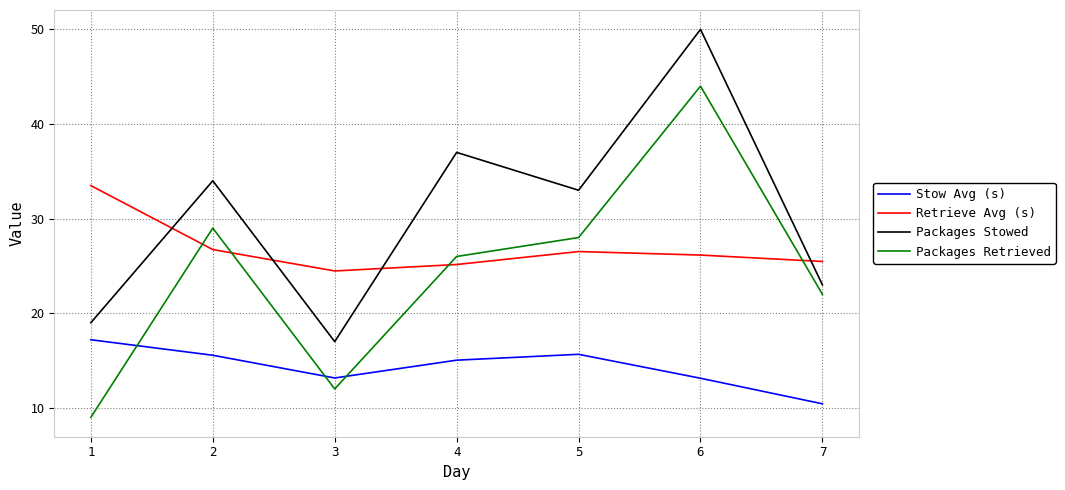

Is it true that Retrieve Avg (s) equals 17.3 at 7?

False